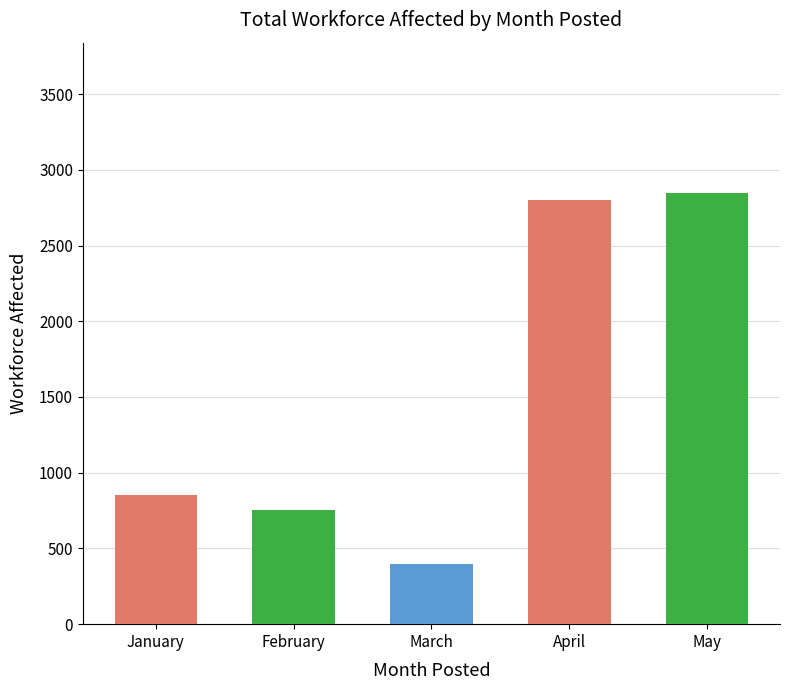

Reading right to left, extract all data points from this chart.

2844	2802	398	757	850